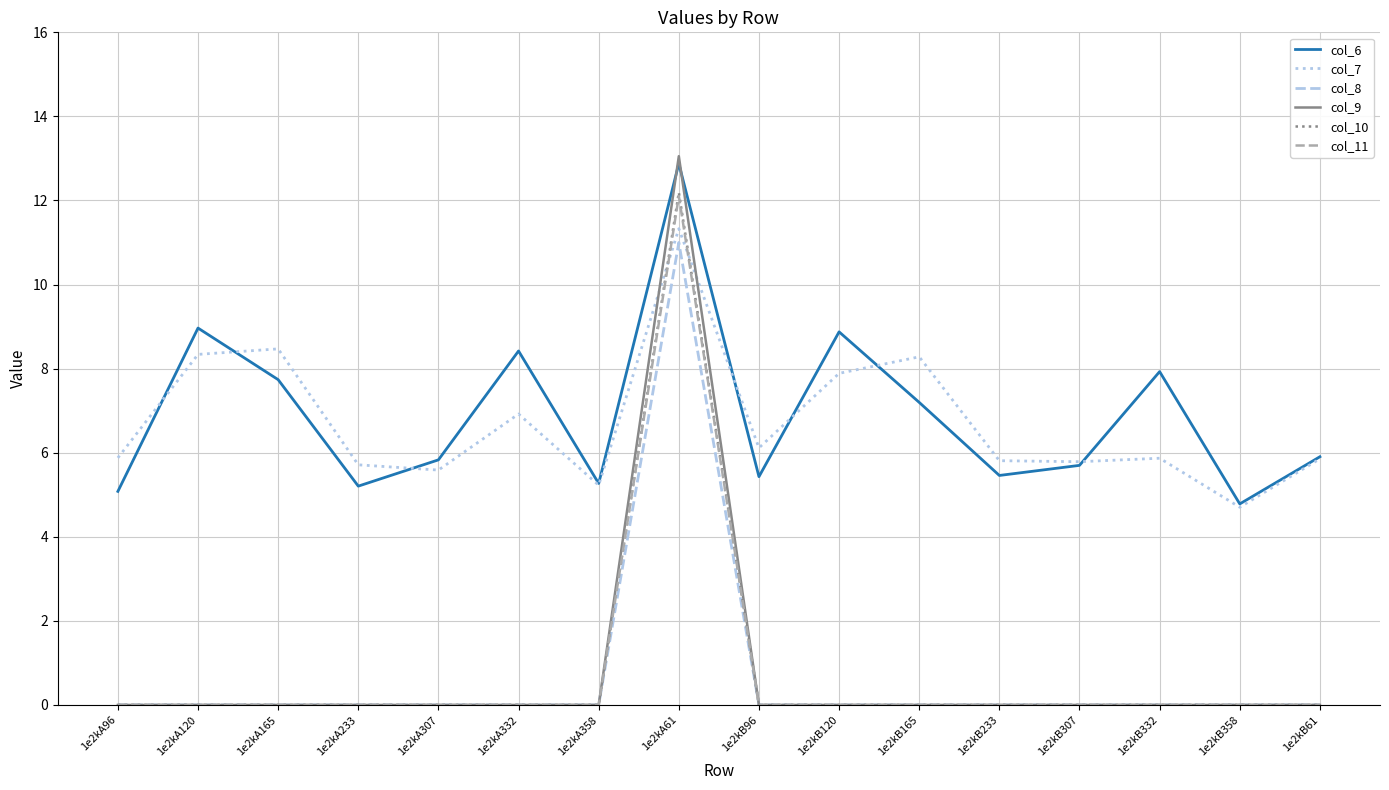

Which series has the largest total across all categories?

col_6